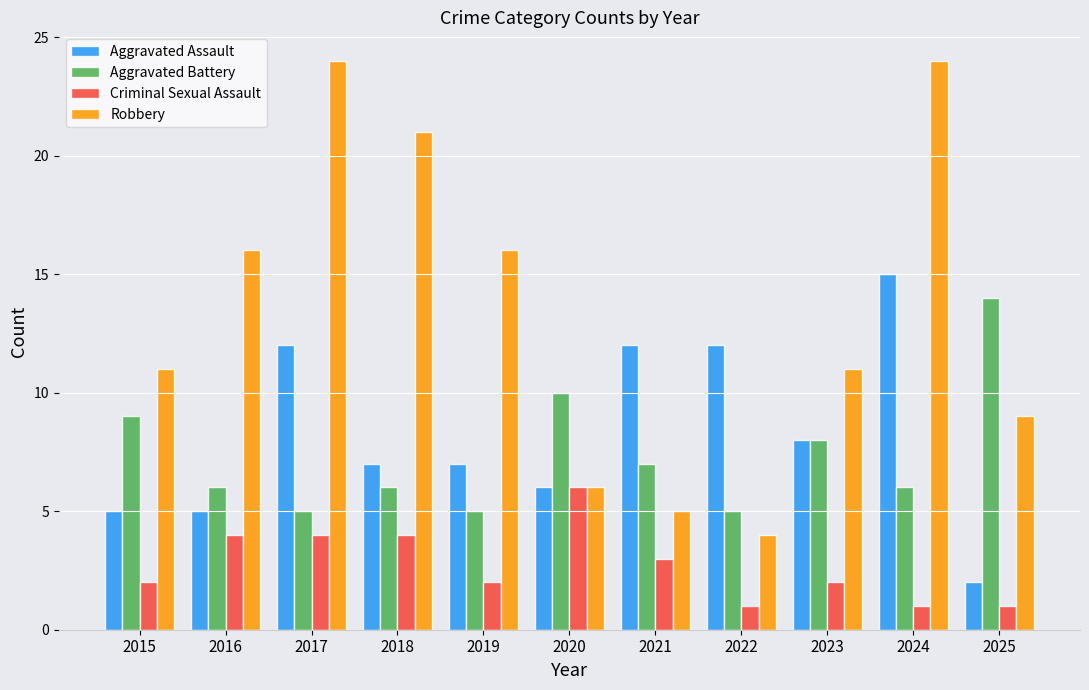

At which category is the sum across all series the highest?

2024